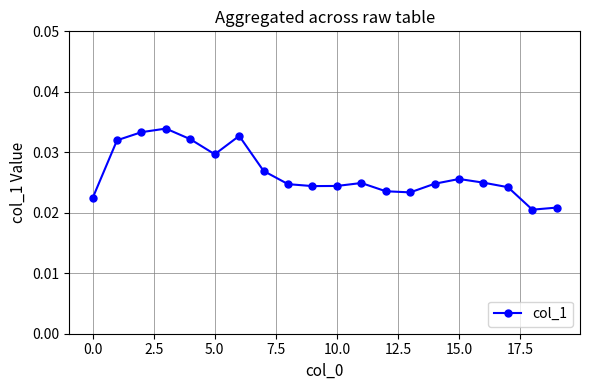

True or false: there are more than 0 points higher than both neighbors.

True